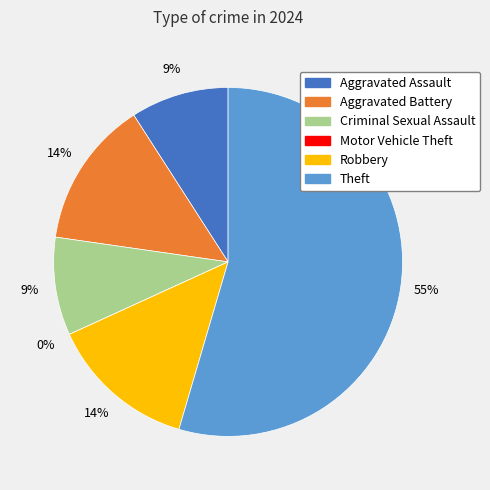

Is there any slice that represents more than half of the pie?

Yes